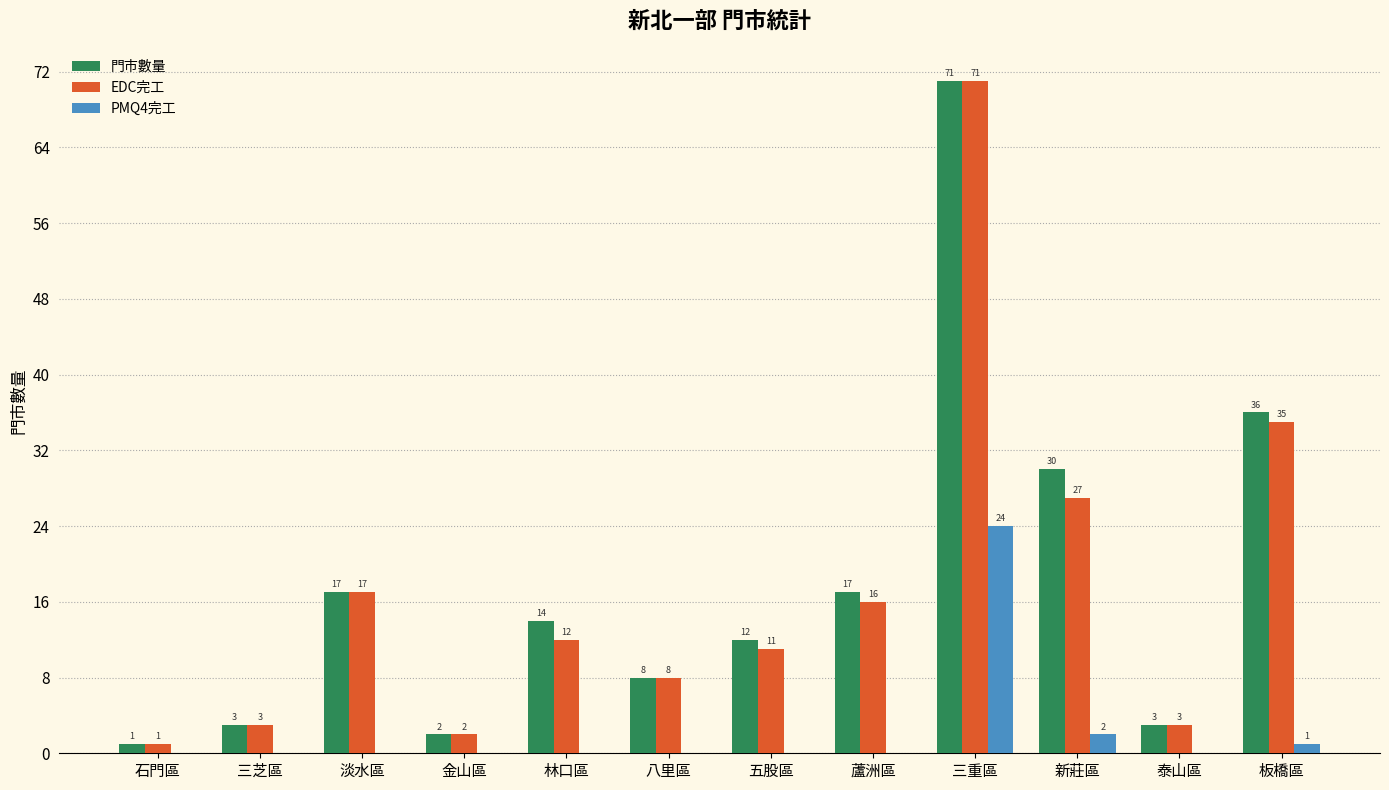

What is the sum of all PMQ4完工 values?

27